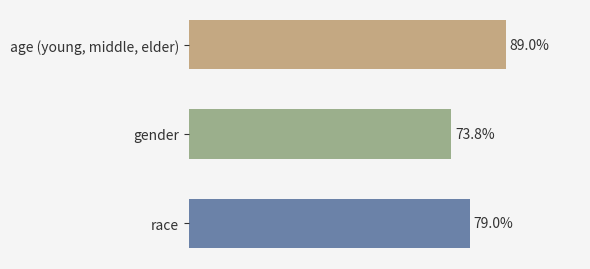

Does the chart contain any negative values?

No